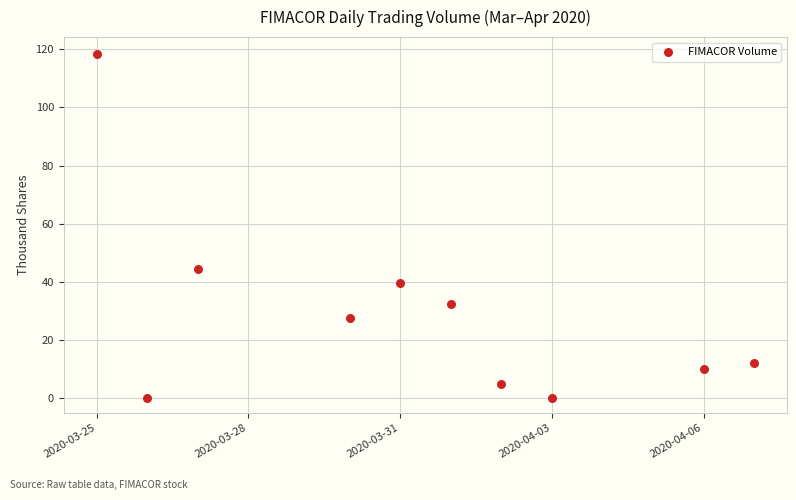

What is the range of X values (max minus min)?

13.0